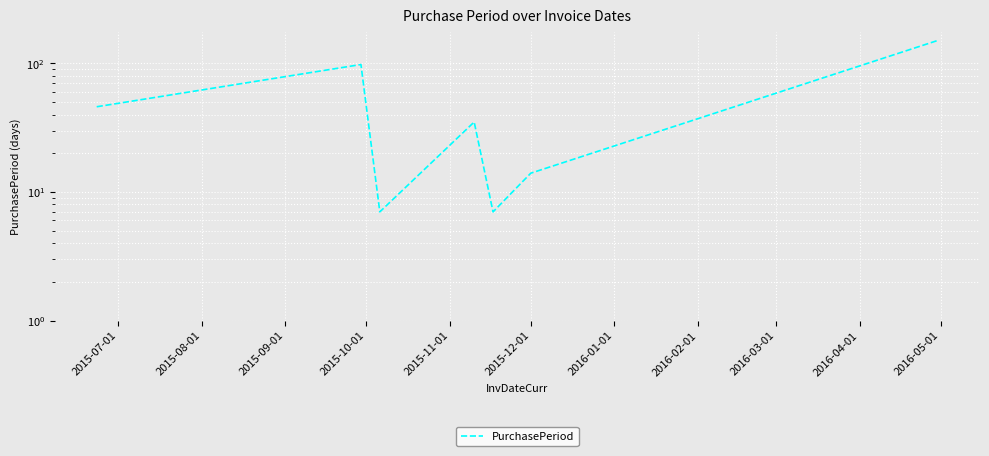

Is it true that the value at 2015-07-01 is 46?

True